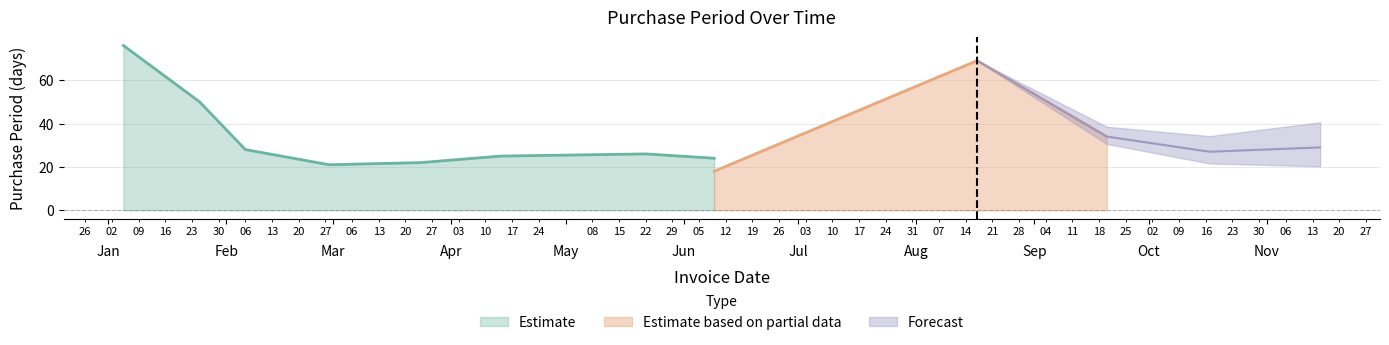

Does the chart display data point markers on the line(s)?

No